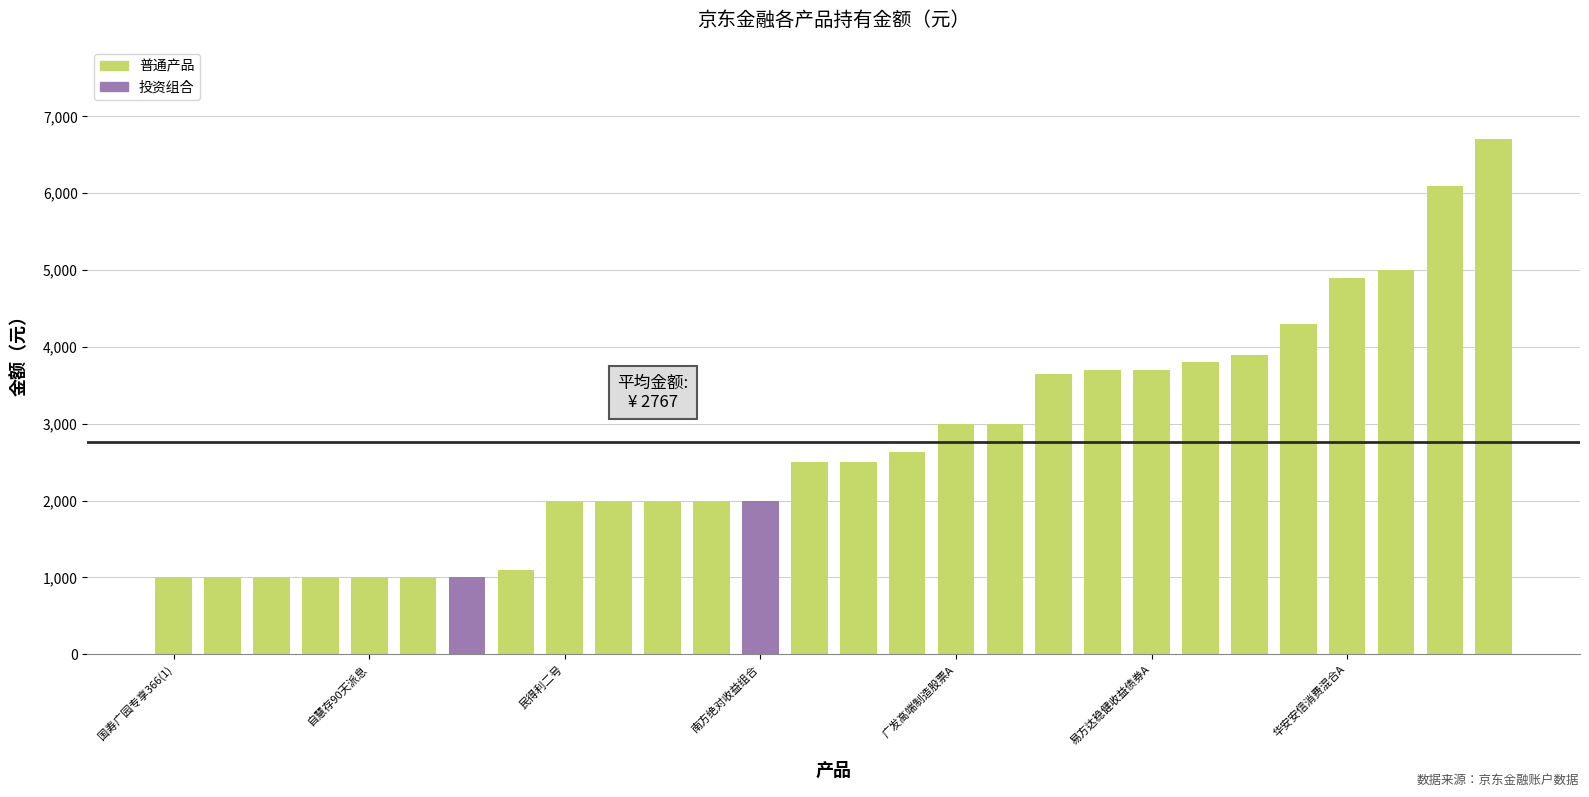

What is the difference between the maximum and minimum values?

5700